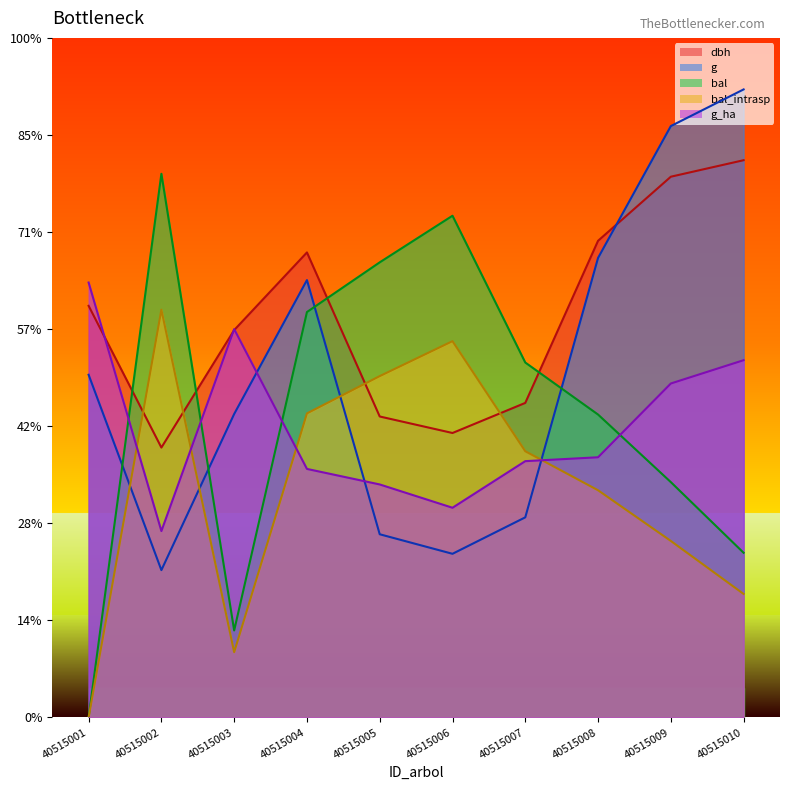

At which label does g_ha first exceed 268?

40515001